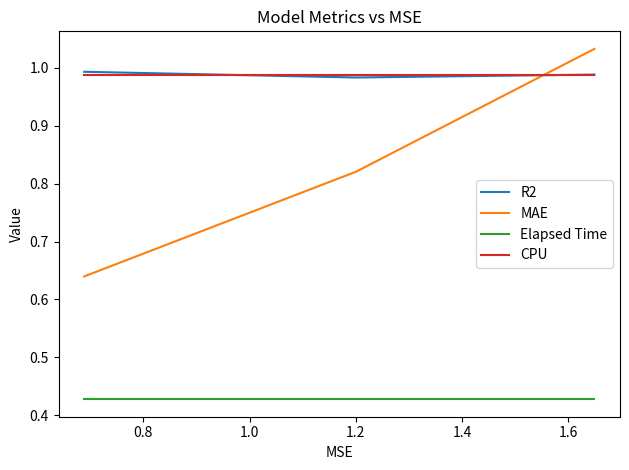

Which series has the widest spread of values?

MAE